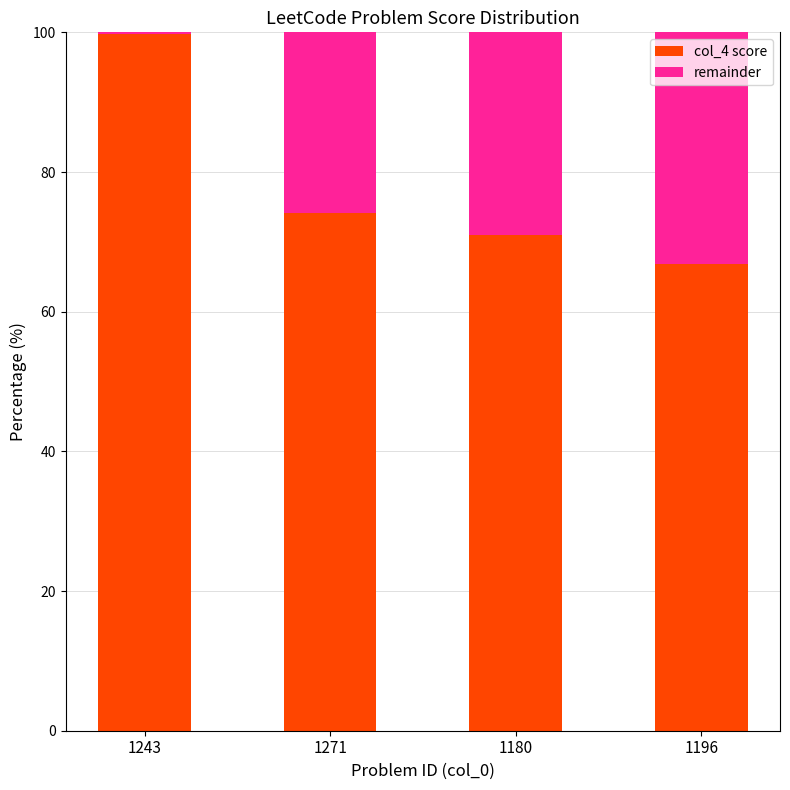

What are all the series names shown in the legend?

col_4 score, remainder